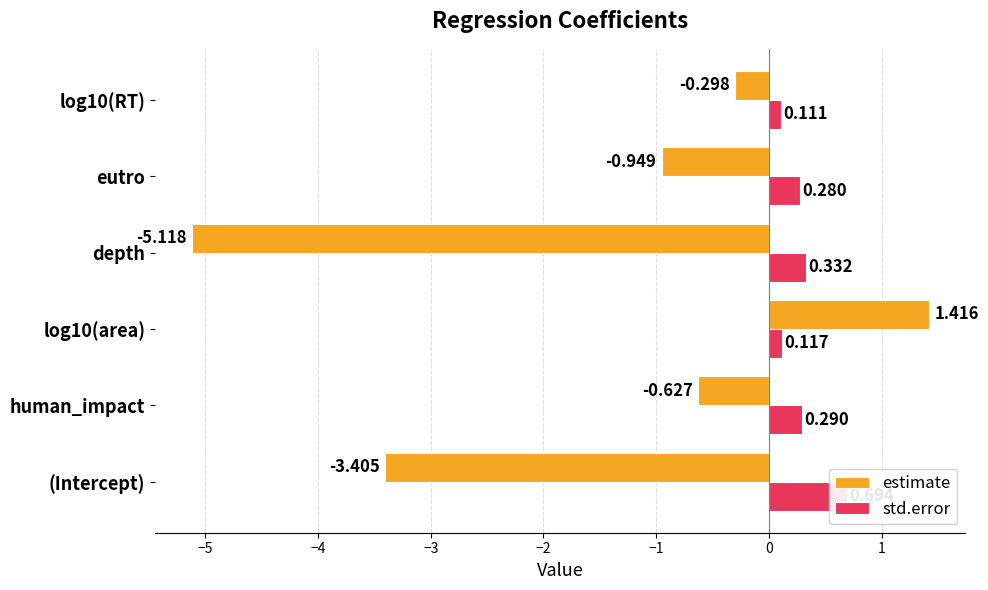

What is the average value of the estimate series?

-1.5